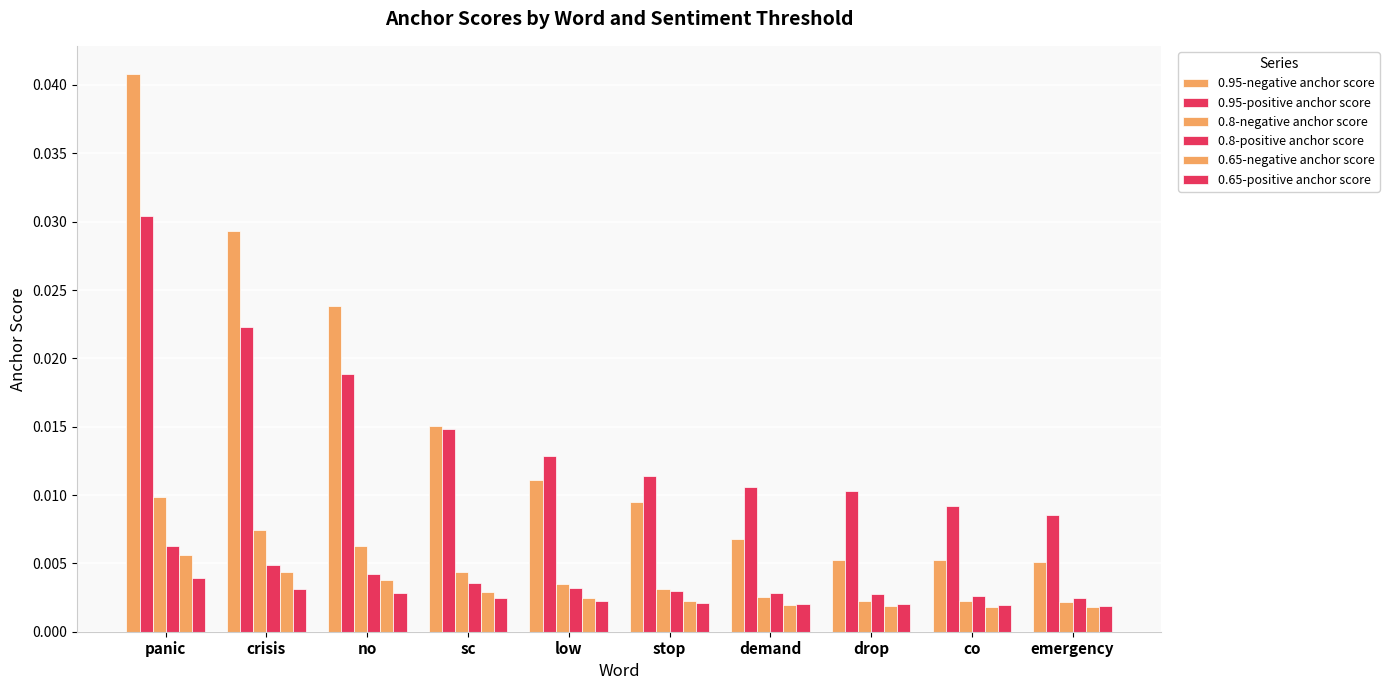

What position from the right is co?

2